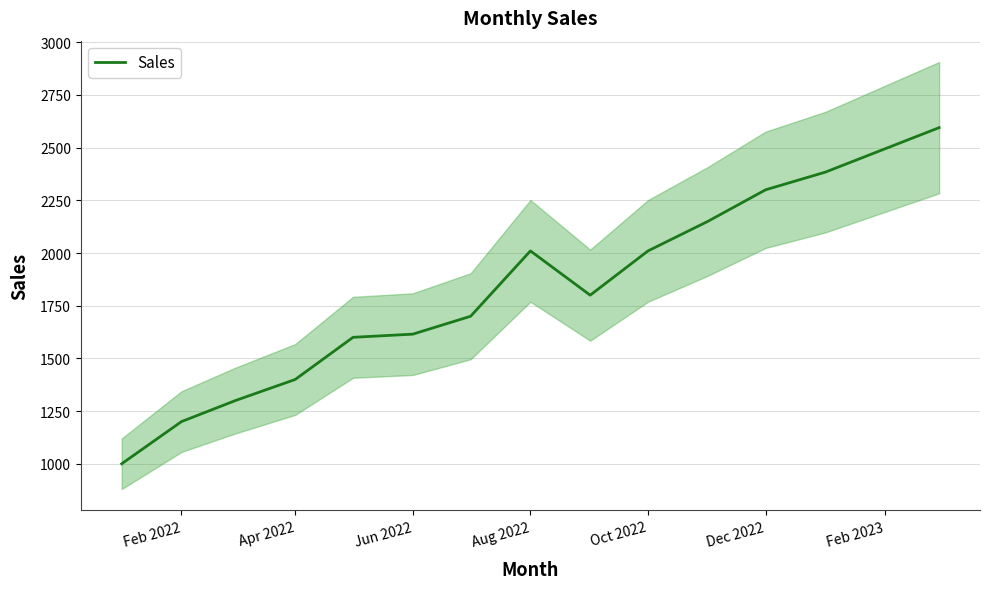

The value of Sales at Aug 2022 is 662.6. True or false?

False